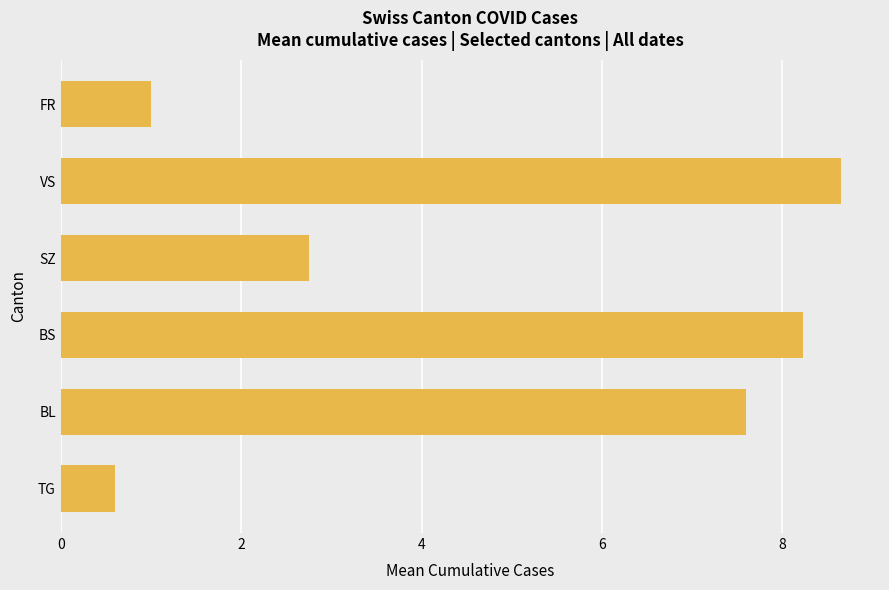

What is the sum of all values?

28.8